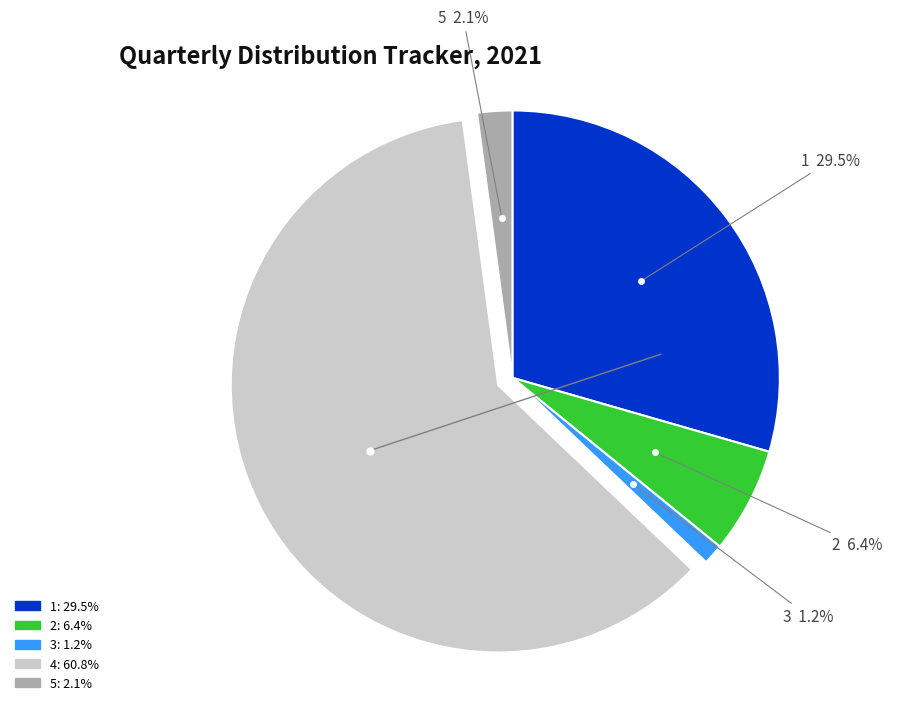

Count the number of slices in the pie.

5